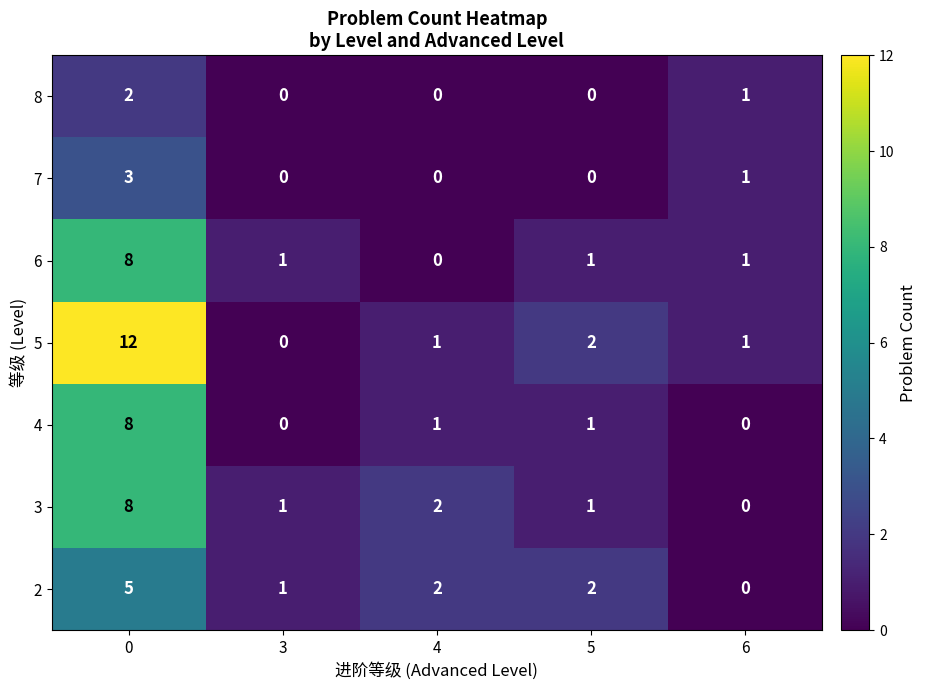

Rank the series at 3 from highest to lowest value.

2, 3, 6, 4, 5, 7, 8